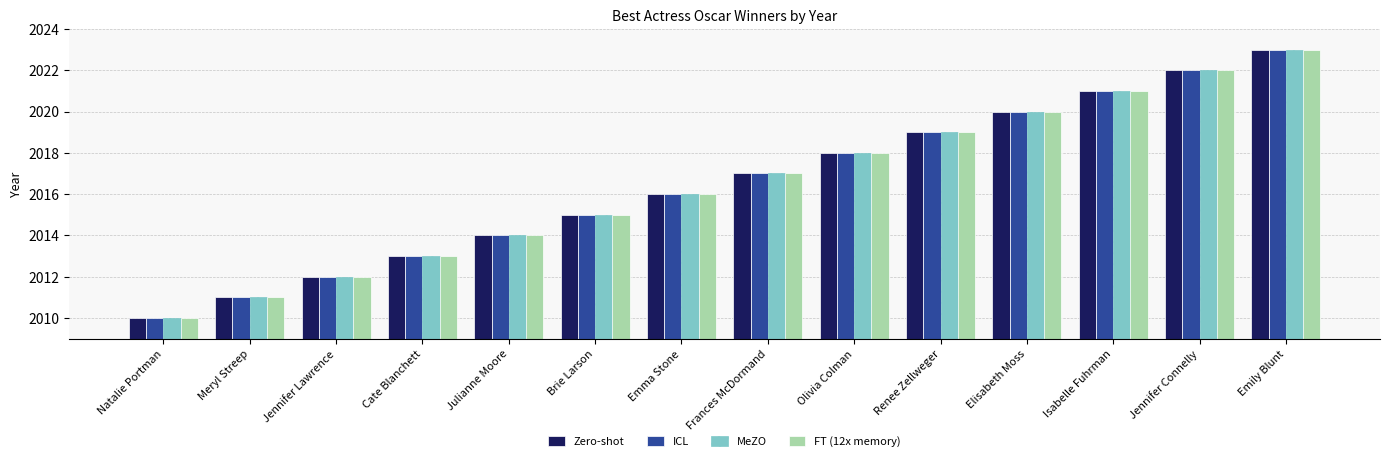

The ICL series shows 2888 at Natalie Portman. True or false?

False